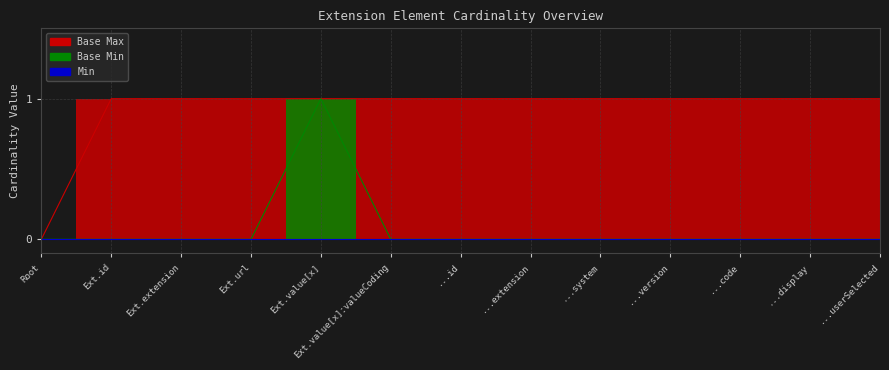

The value of Base Max at Ext.value[x]:valueCoding is 2. True or false?

False